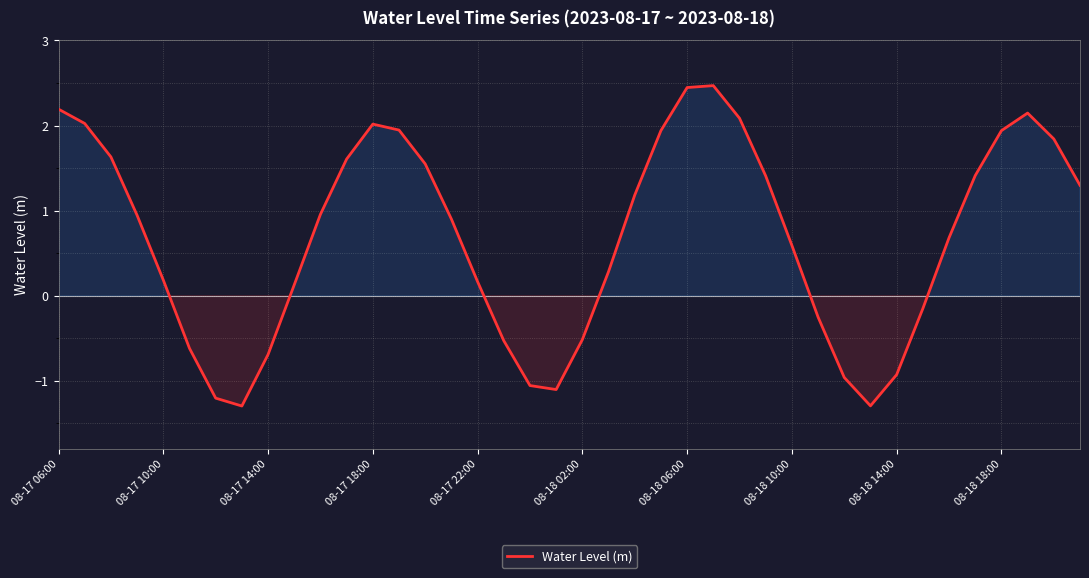

What is the smallest value displayed?

-1.3